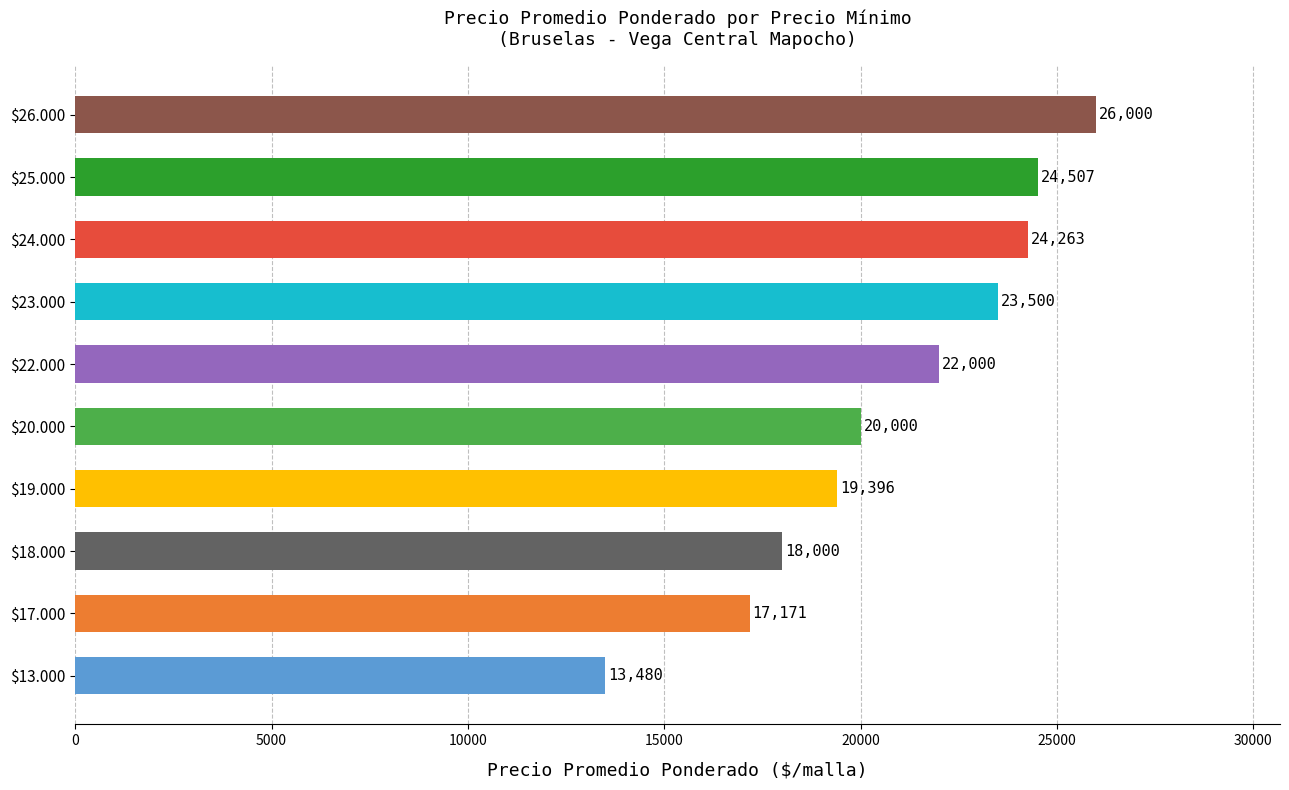

True or false: the data shows 13711 at 26000.

False